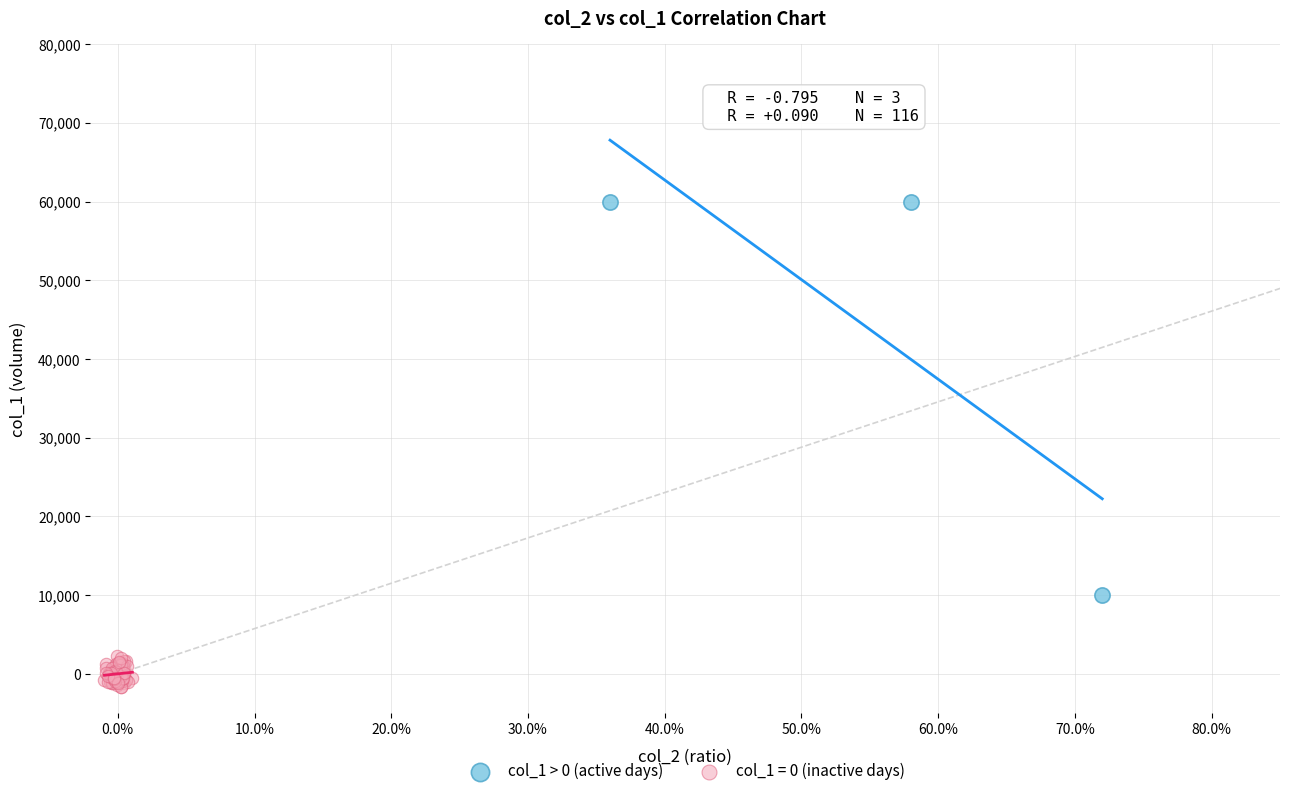

Which series has the largest Y range (max minus min)?

col_1 > 0 (active days)